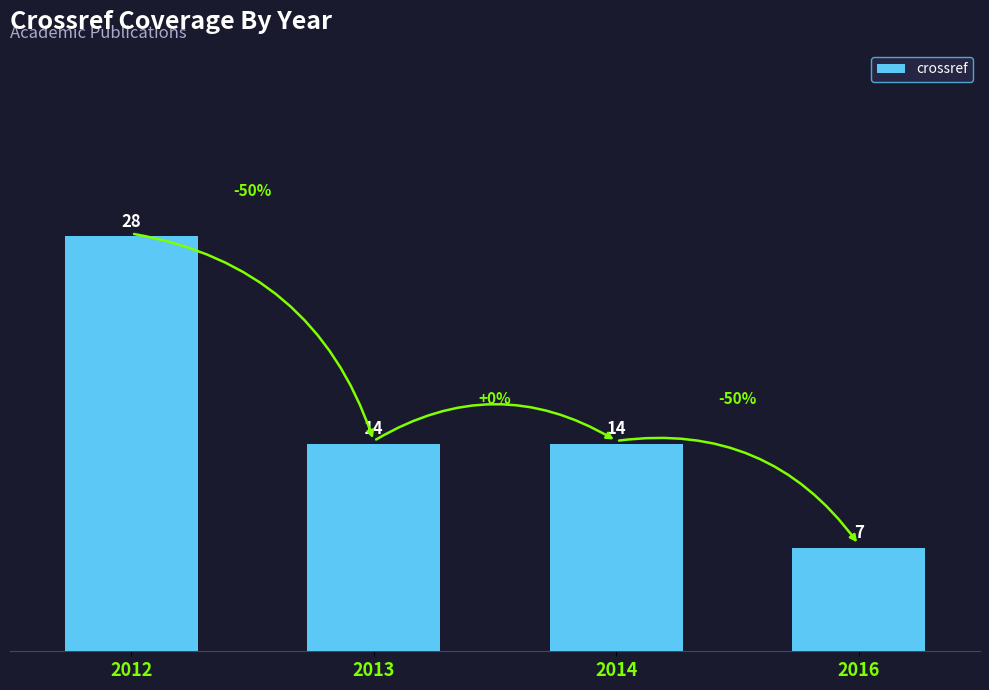

Are the bars grouped side by side (vs. stacked)?

No